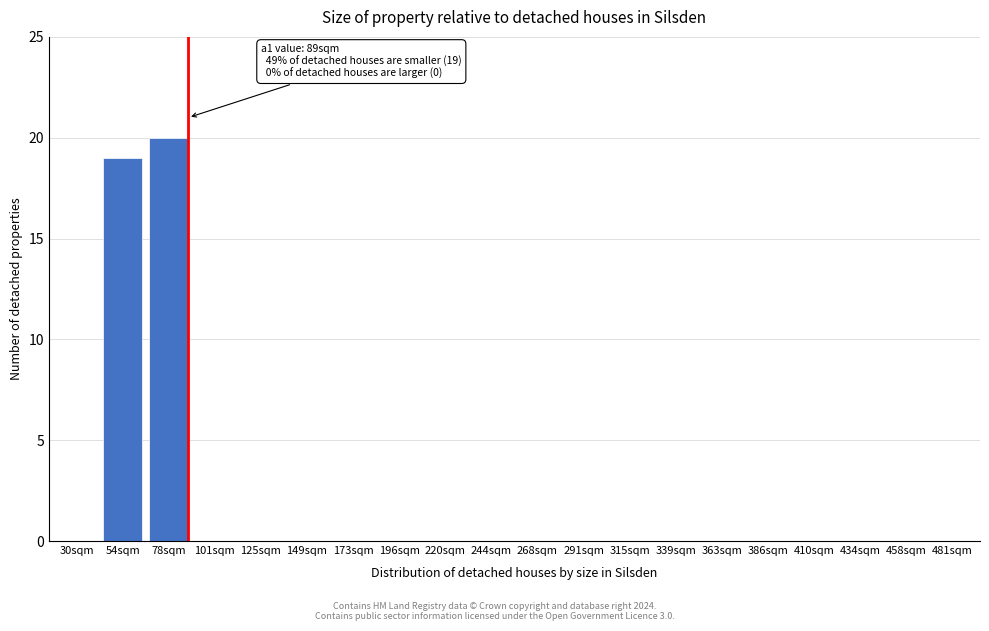

Reading left to right, what are all the values shown in this chart?

30sqm=0	54sqm=19	78sqm=20	101sqm=0	125sqm=0	149sqm=0	173sqm=0	196sqm=0	220sqm=0	244sqm=0	268sqm=0	291sqm=0	315sqm=0	339sqm=0	363sqm=0	386sqm=0	410sqm=0	434sqm=0	458sqm=0	481sqm=0